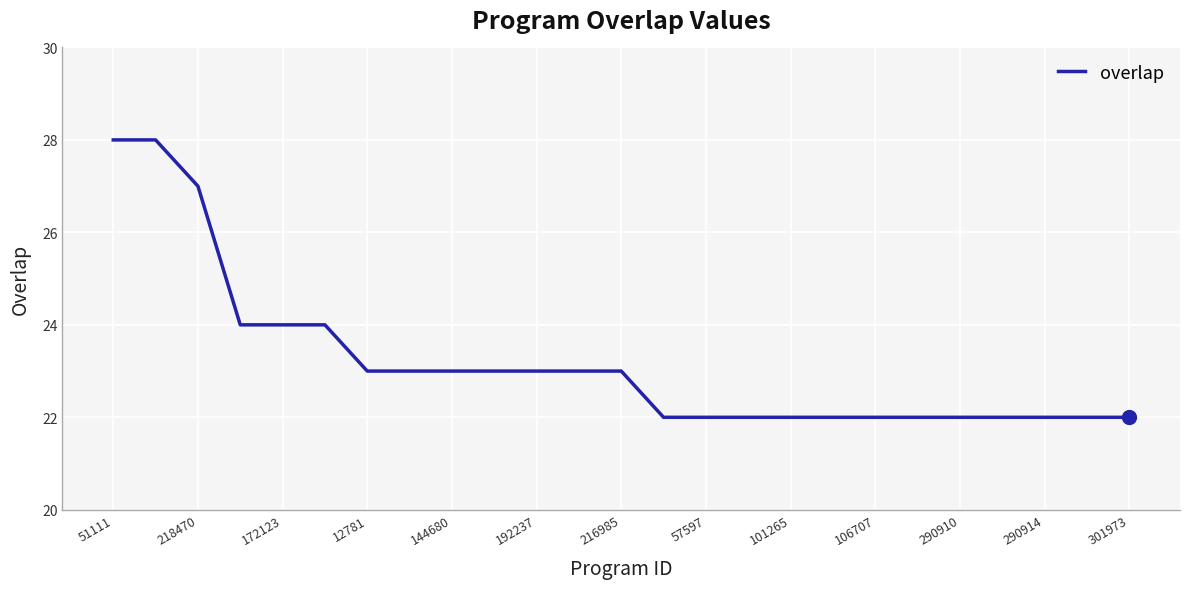

What is the difference between the maximum and minimum values?

6